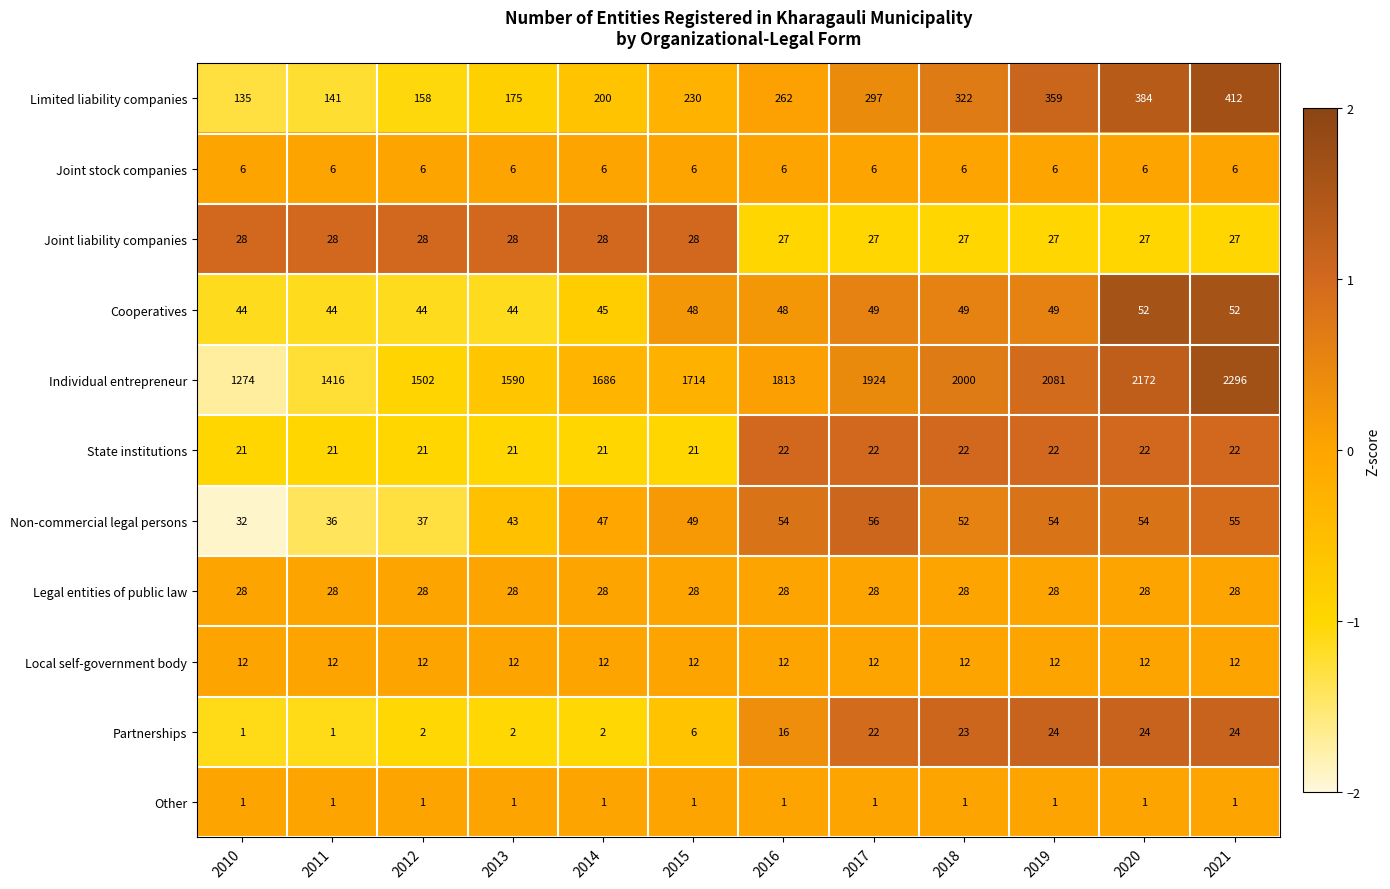

The Joint liability companies series shows 43 at 2014. True or false?

False